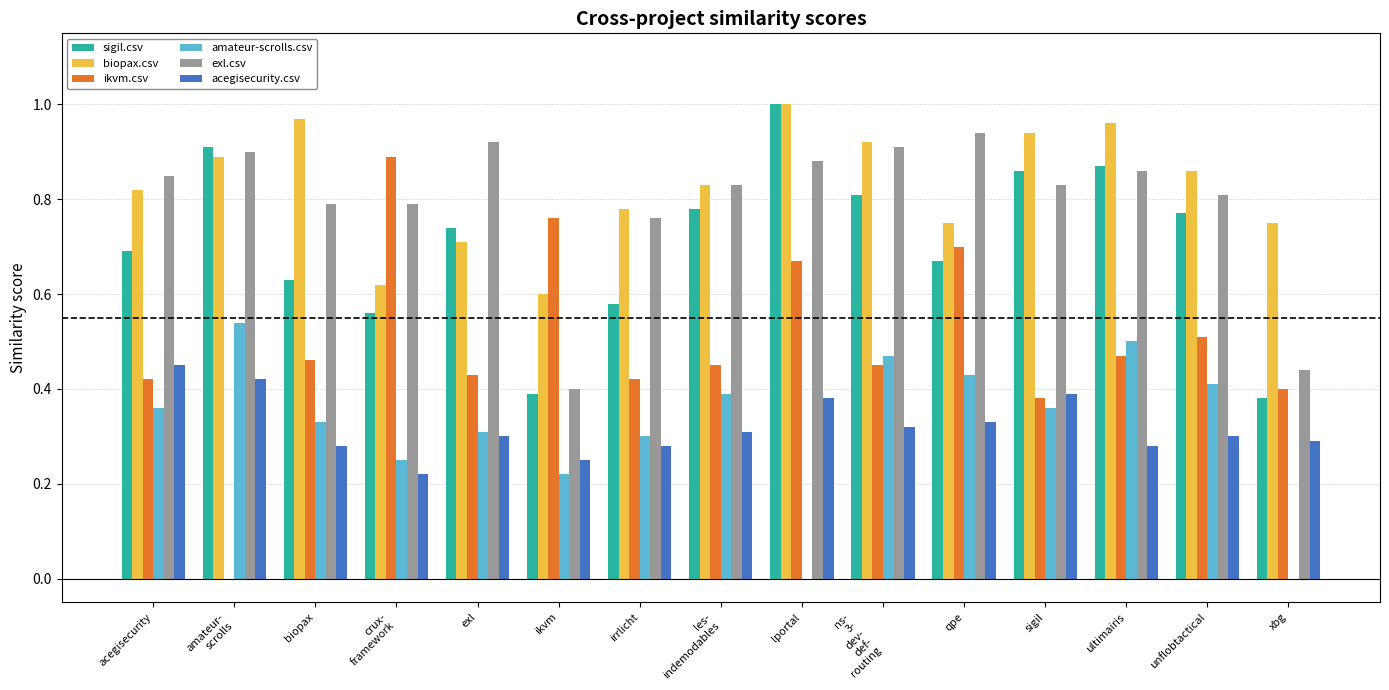

What is the sum of the biopax.csv values at lportal and acegisecurity?

1.8